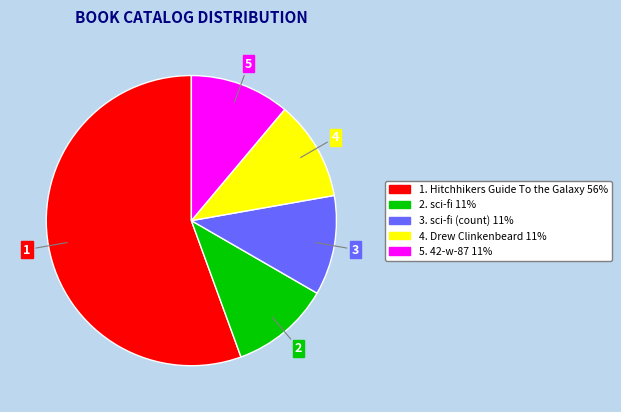

Is there any slice that represents more than half of the pie?

Yes